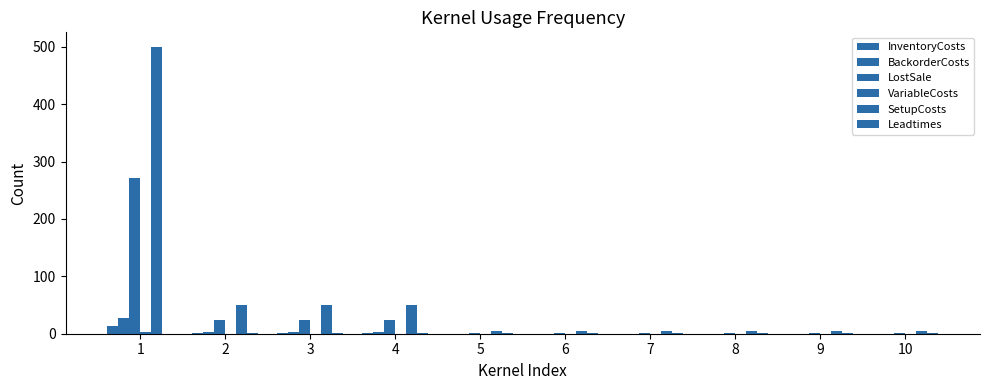

Which series has the widest spread of values?

SetupCosts